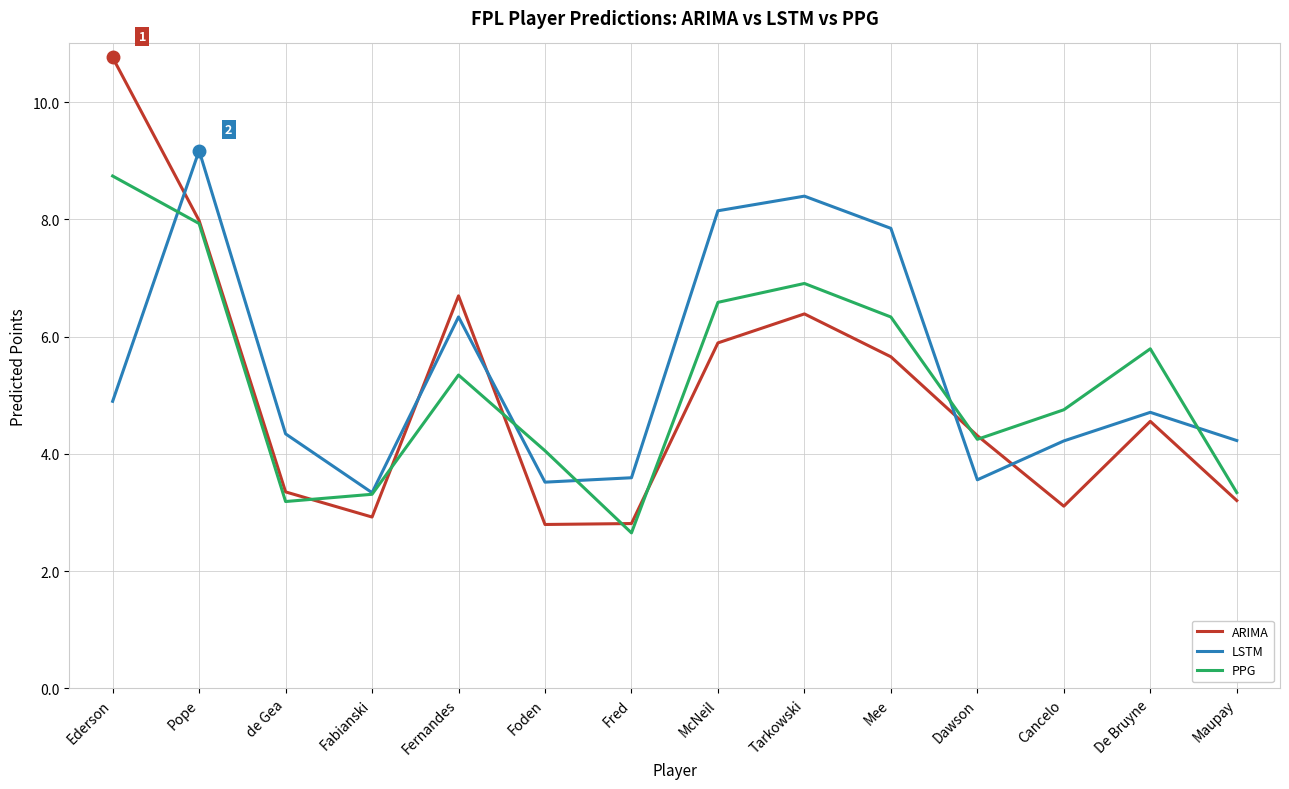

What are all the series names shown in the legend?

ARIMA, LSTM, PPG